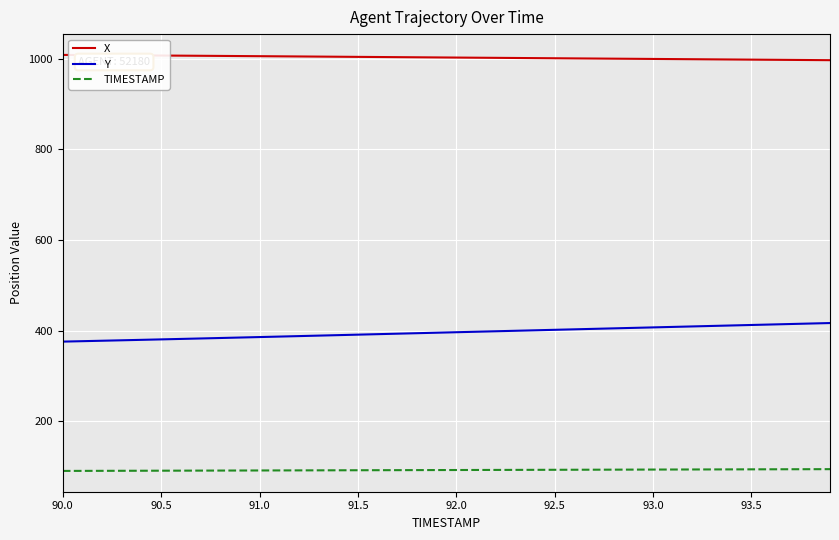

How many lines are shown in the chart?

3